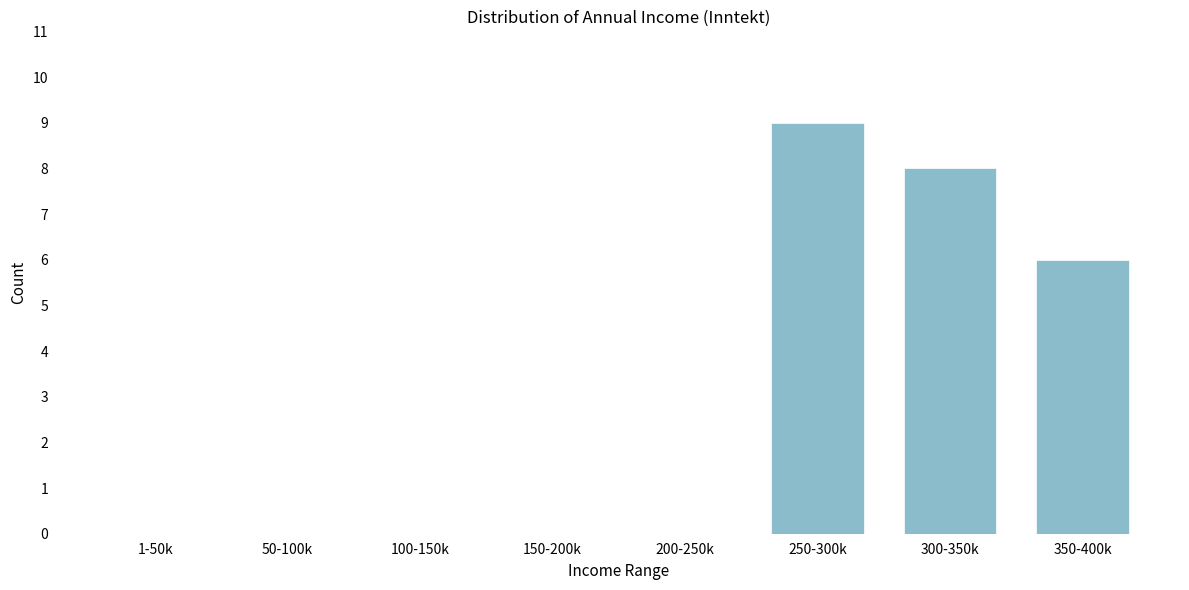

Reading left to right, transcribe all the data shown in this chart.

1-50k=0	50-100k=0	100-150k=0	150-200k=0	200-250k=0	250-300k=9	300-350k=8	350-400k=6